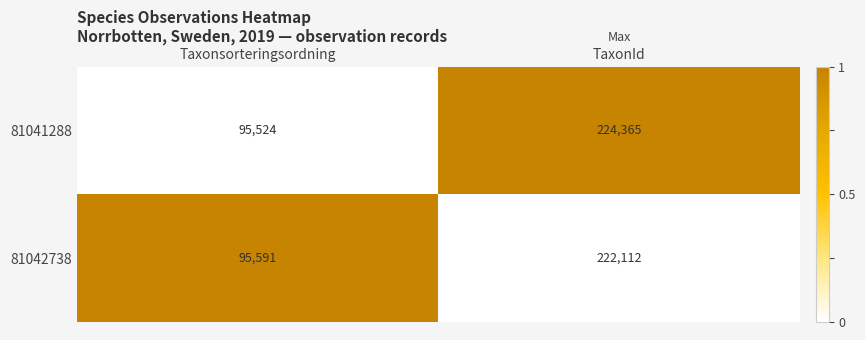

Rank the series by their maximum value, from highest to lowest.

81041288, 81042738